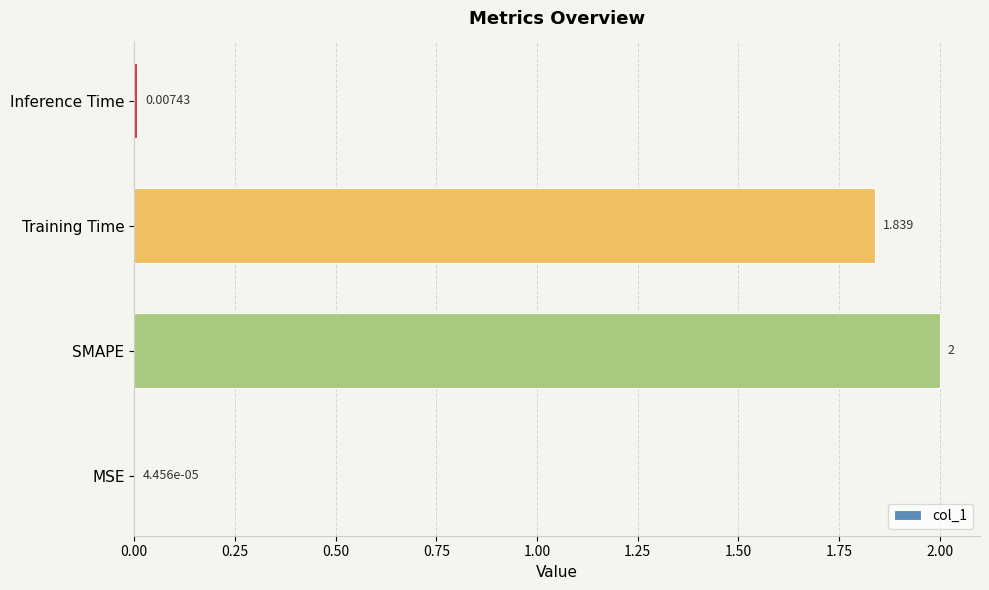

Are the bars grouped side by side (vs. stacked)?

No